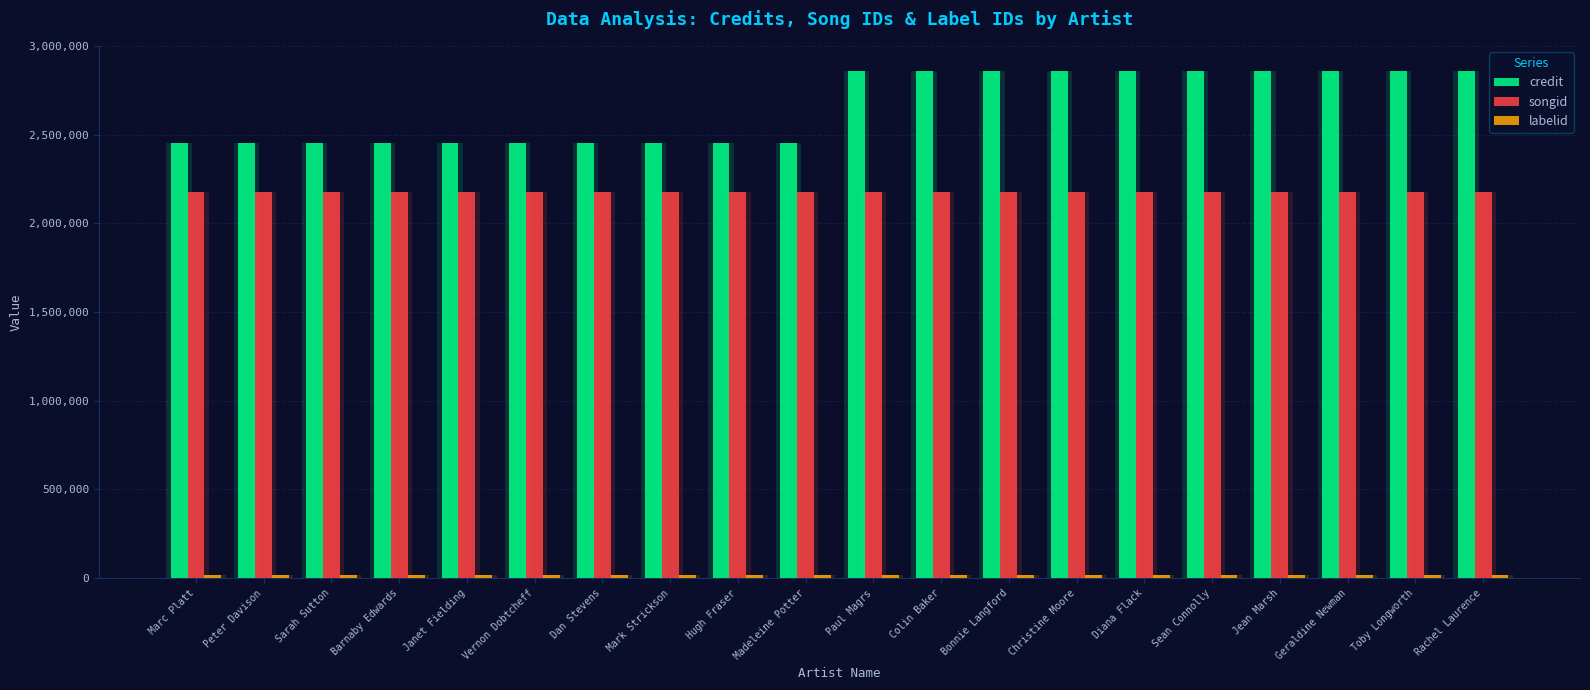

What is the approximate value of songid at Peter Davison?

2177219